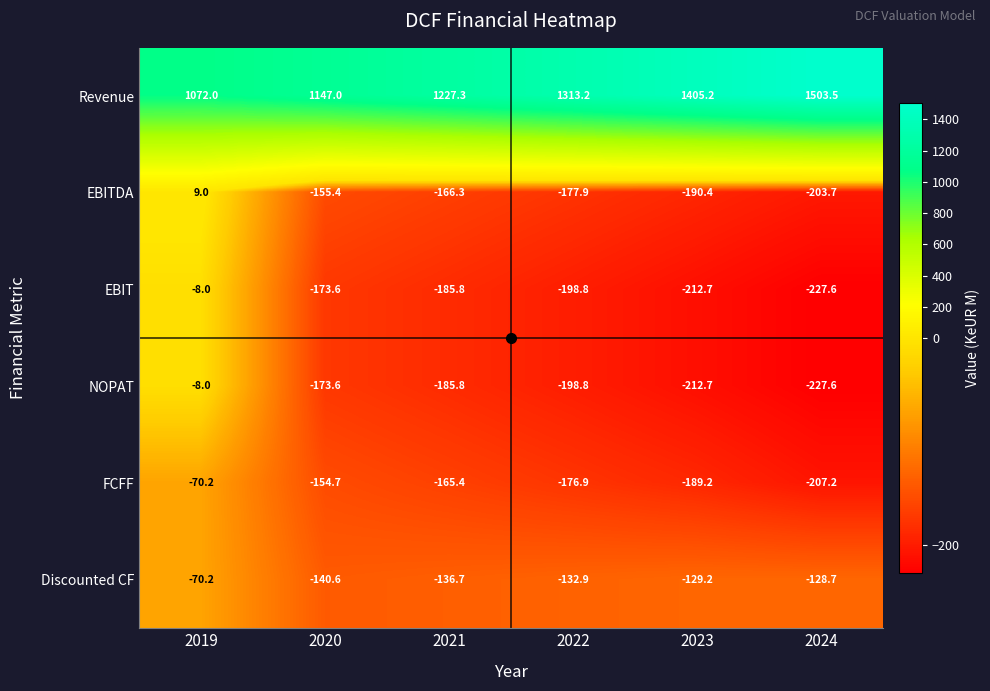

How many data points in EBIT are above -185?

2